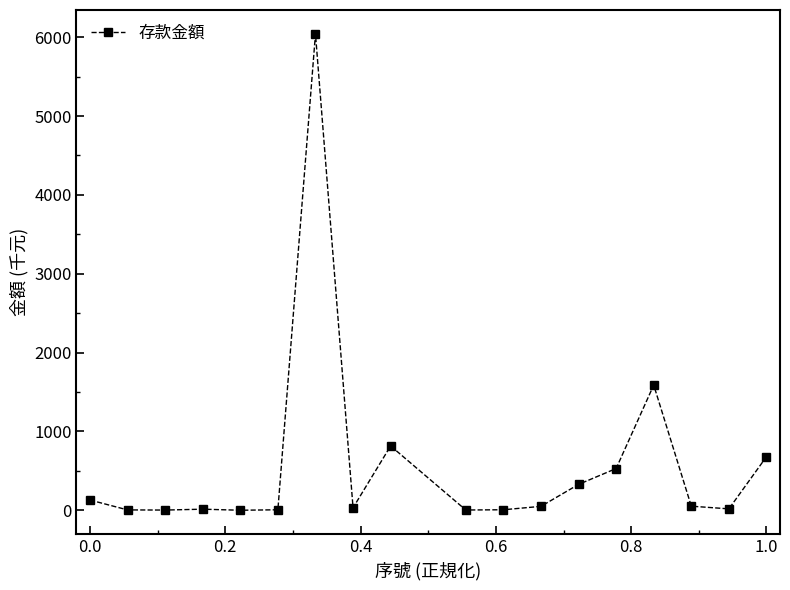

True or false: the data has more than 2 interior local peaks.

True